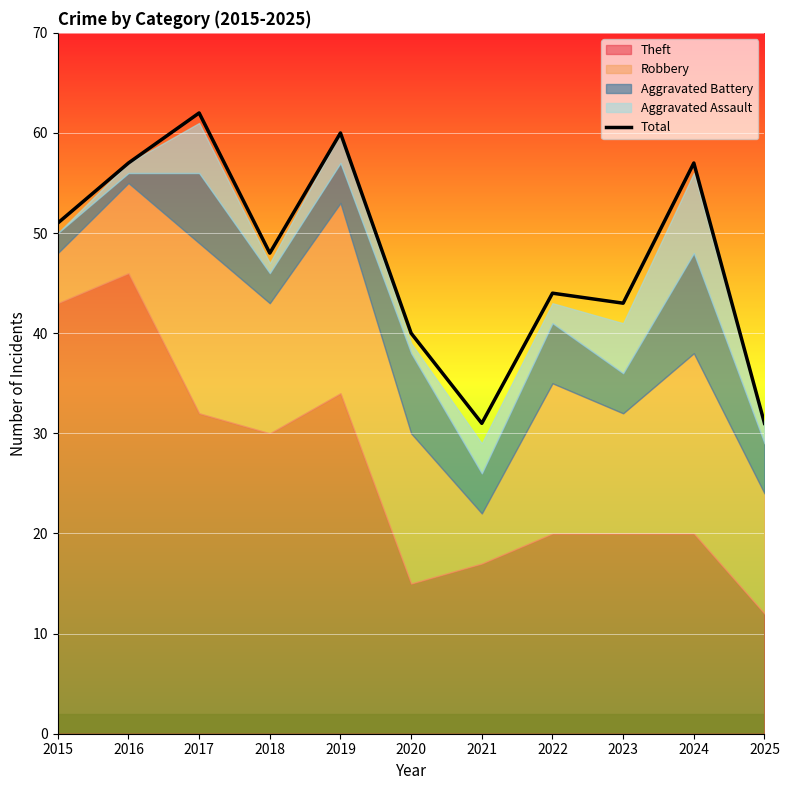

How many data points are less than 48?

5